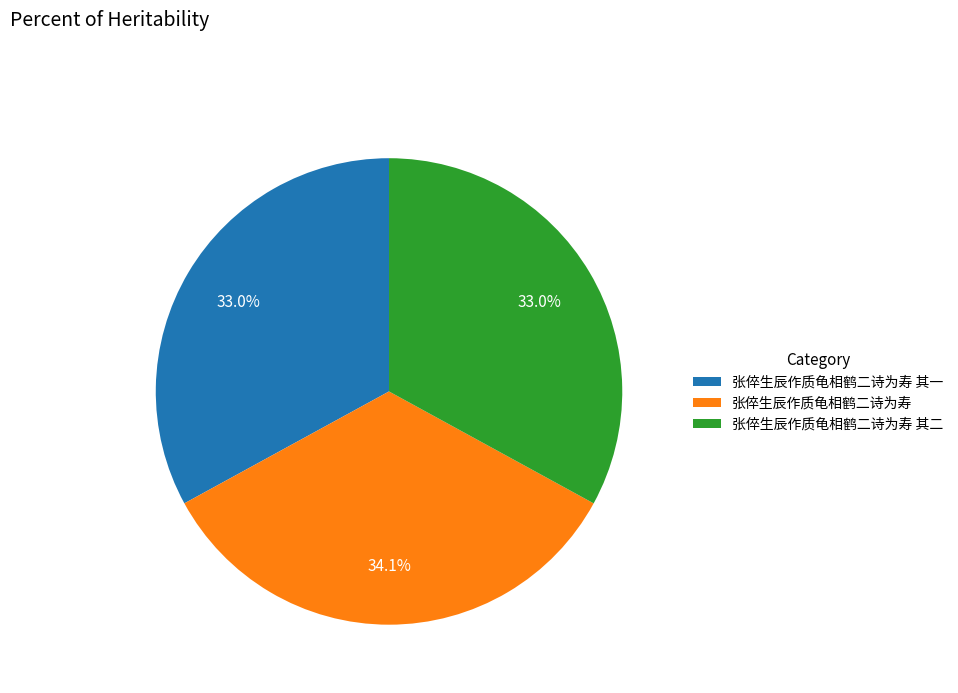

What is the largest slice in the pie chart?

张倅生辰作质龟相鹤二诗为寿